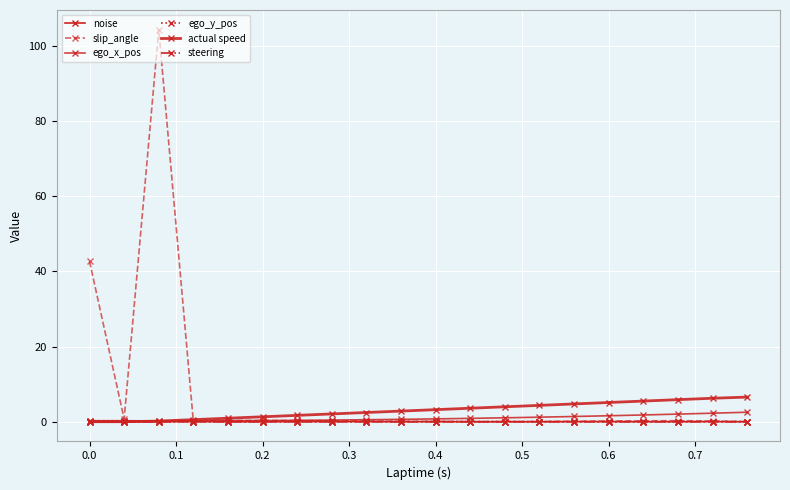

Which series has the largest total across all categories?

slip_angle